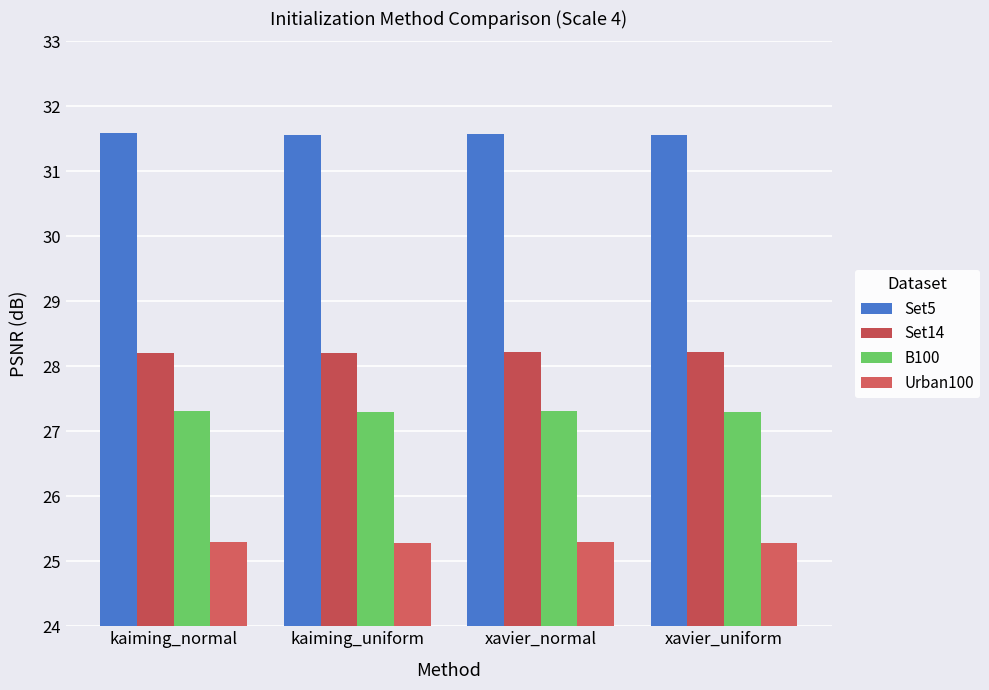

Rank the series by their maximum value, from highest to lowest.

Set5, Set14, B100, Urban100